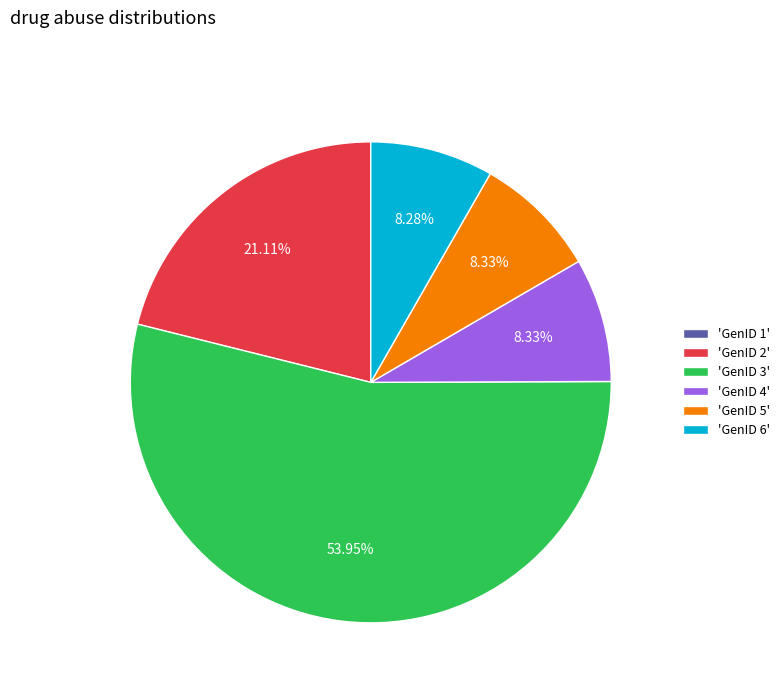

Does any single category account for the majority?

Yes